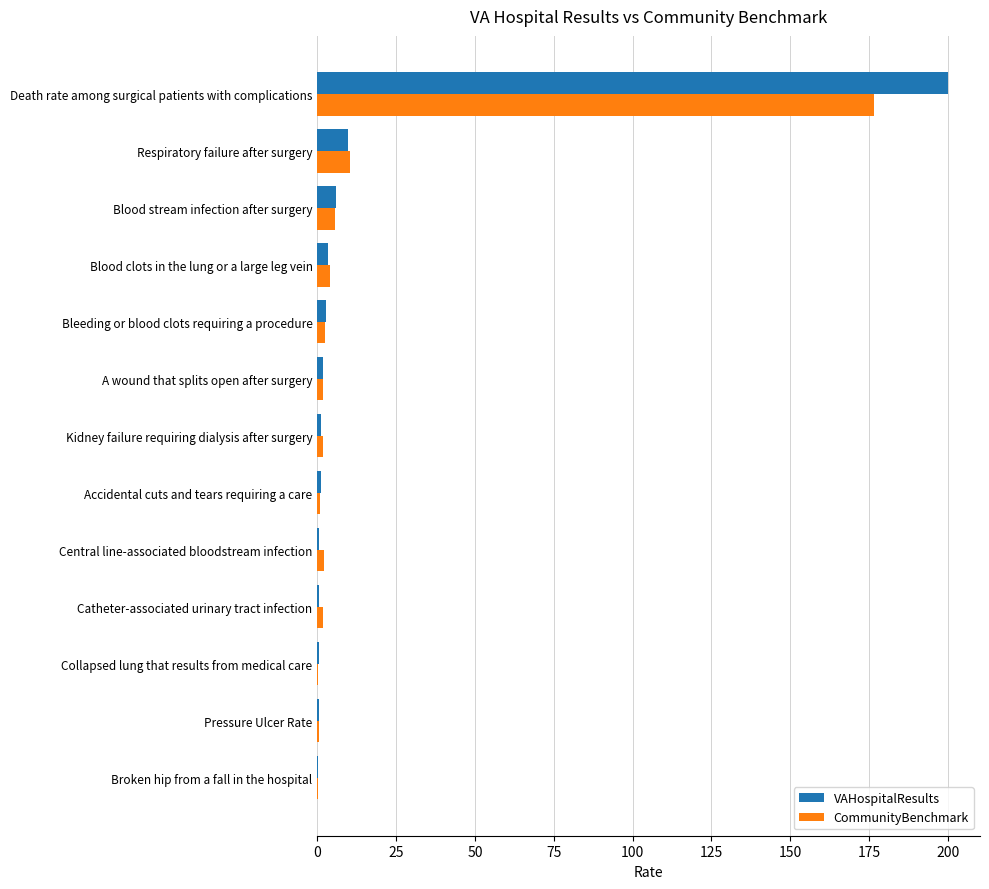

What is the highest value of the VAHospitalResults series?

200.2